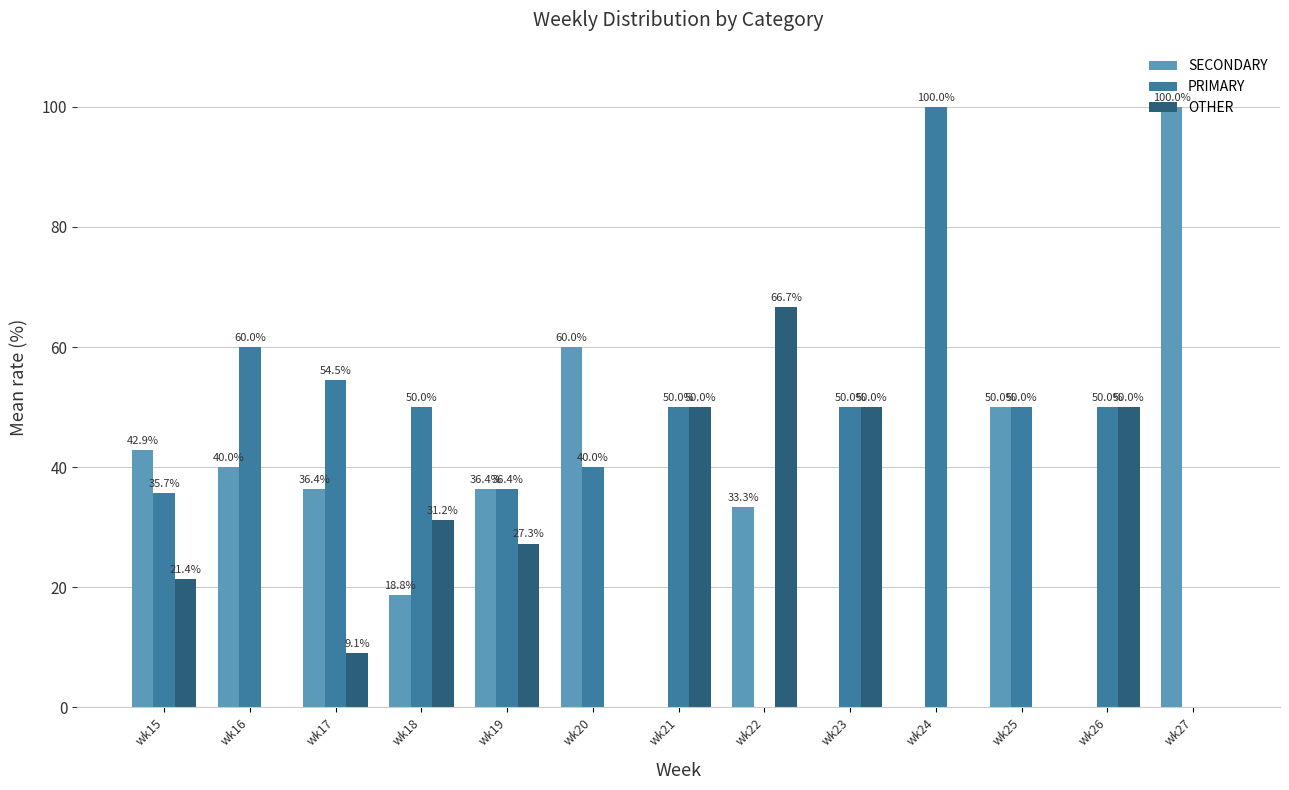

The value of PRIMARY at wk18 is 50.0. True or false?

True